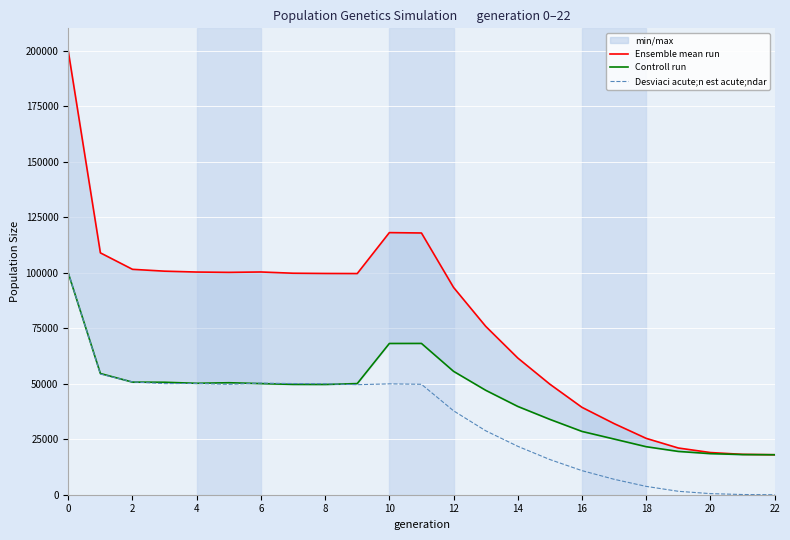

What are all the series names shown in the legend?

Ensemble mean run, Controll run, Desviaci acute;n est acute;ndar